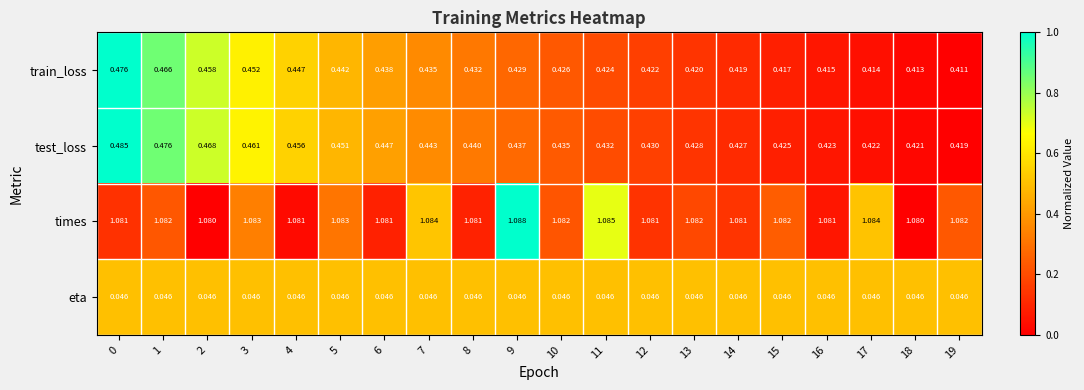

List the series in order of their peak value, lowest first.

eta, train_loss, test_loss, times